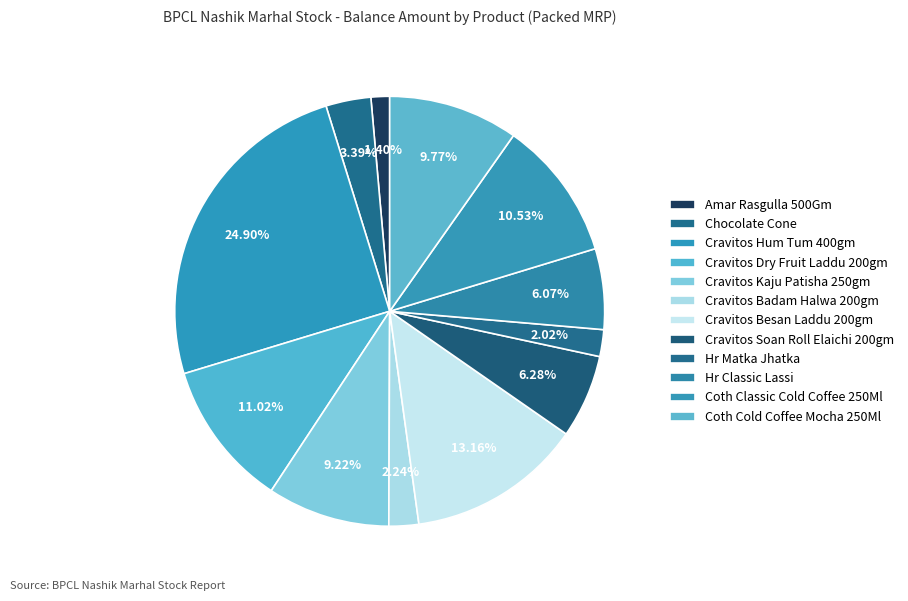

Does Cravitos Besan Laddu 200gm represent more than half of the total?

No